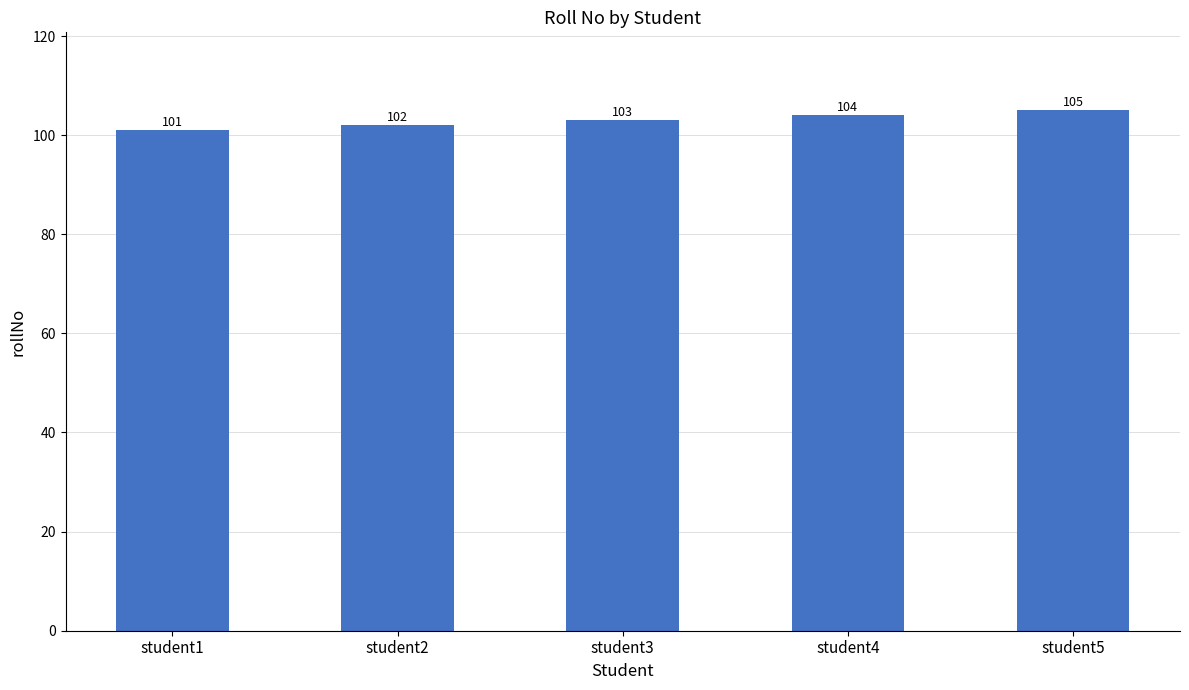

What is the difference between the values at student2 and student4?

2